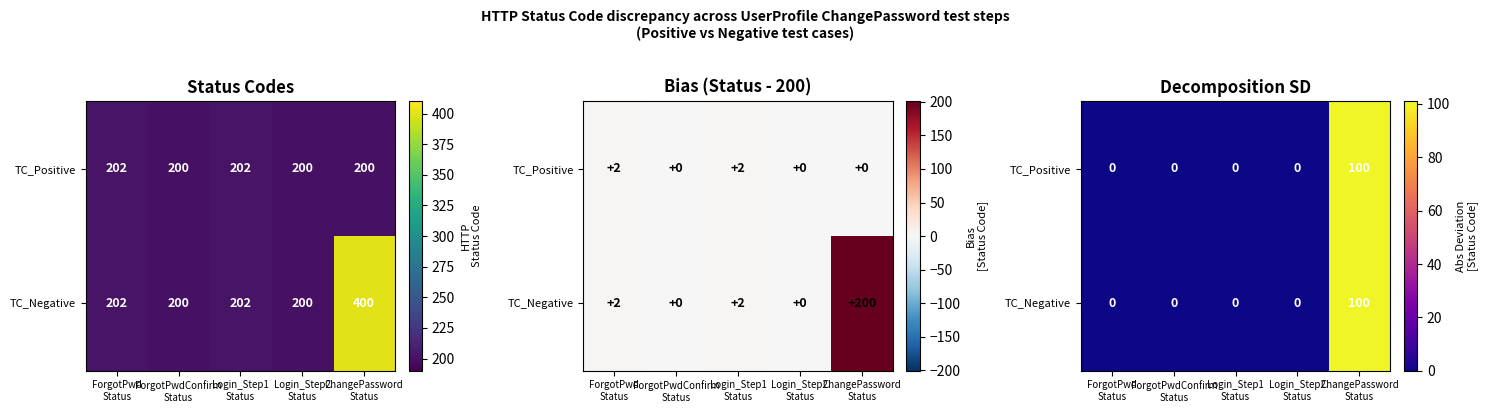

Is the value of TC_Positive at ForgotPwd Status greater than the value of TC_Negative at ForgotPwd Status?

No